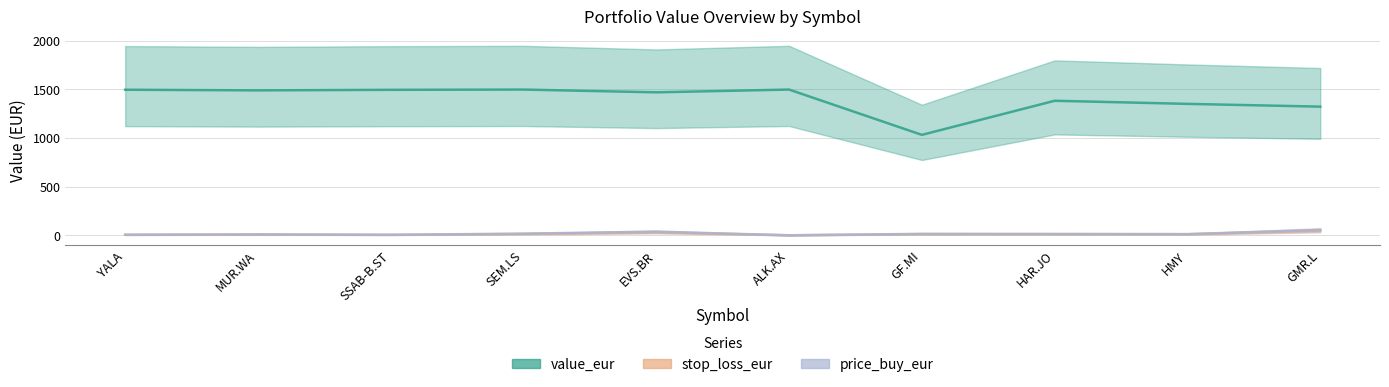

Reading right to left, transcribe all the data shown in this chart.

value_eur: 1321.5	1349.9	1381.7	1031.5	1496.8	1468.3	1496.8	1494.1	1488.5	1495.0
stop_loss_eur: 49.5	11.3	12.4	12.7	0.4	32.0	14.6	4.9	8.2	5.4
price_buy_eur: 55.1	12.6	13.8	14.9	0.5	37.6	17.2	5.8	9.6	6.3